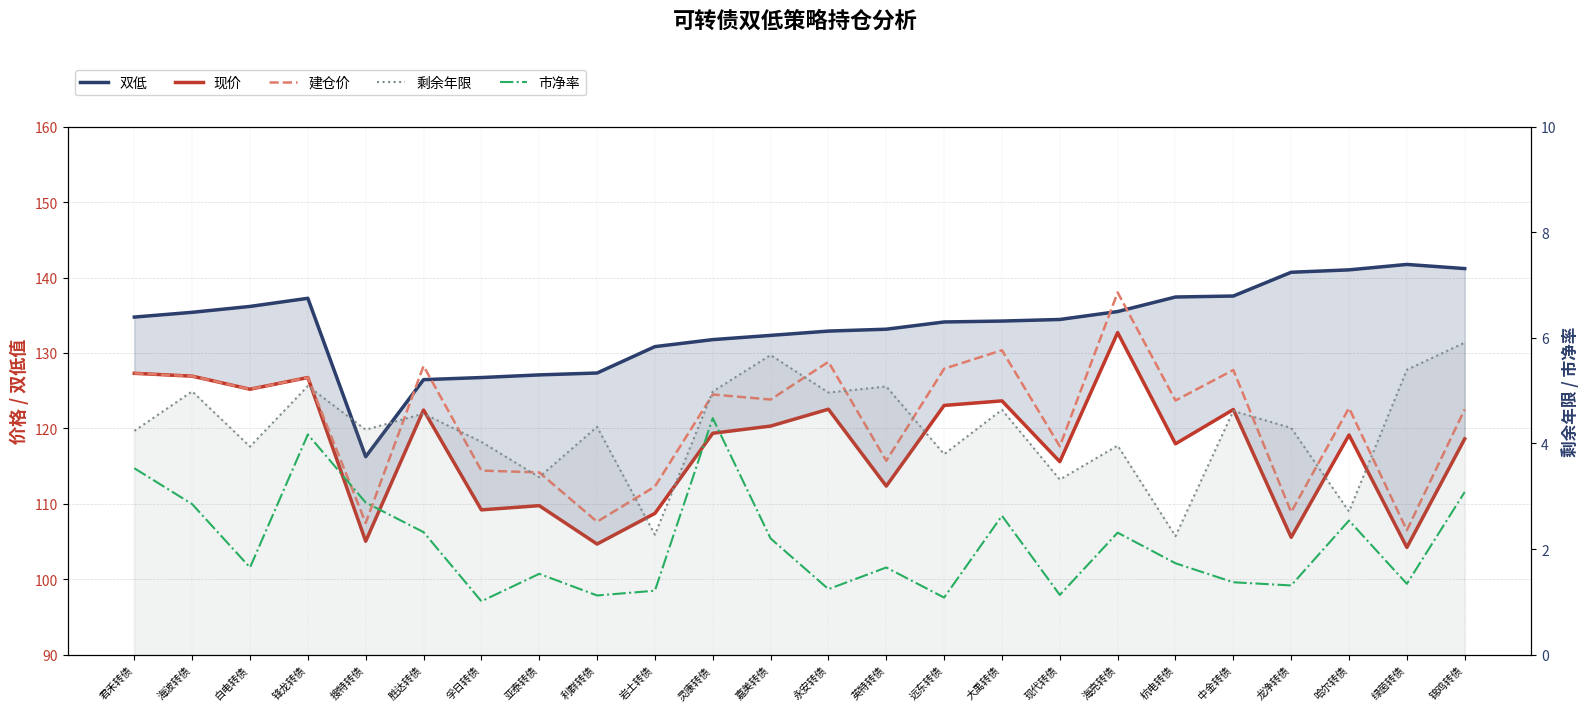

Which category has the lowest value across all series?

孚日转债